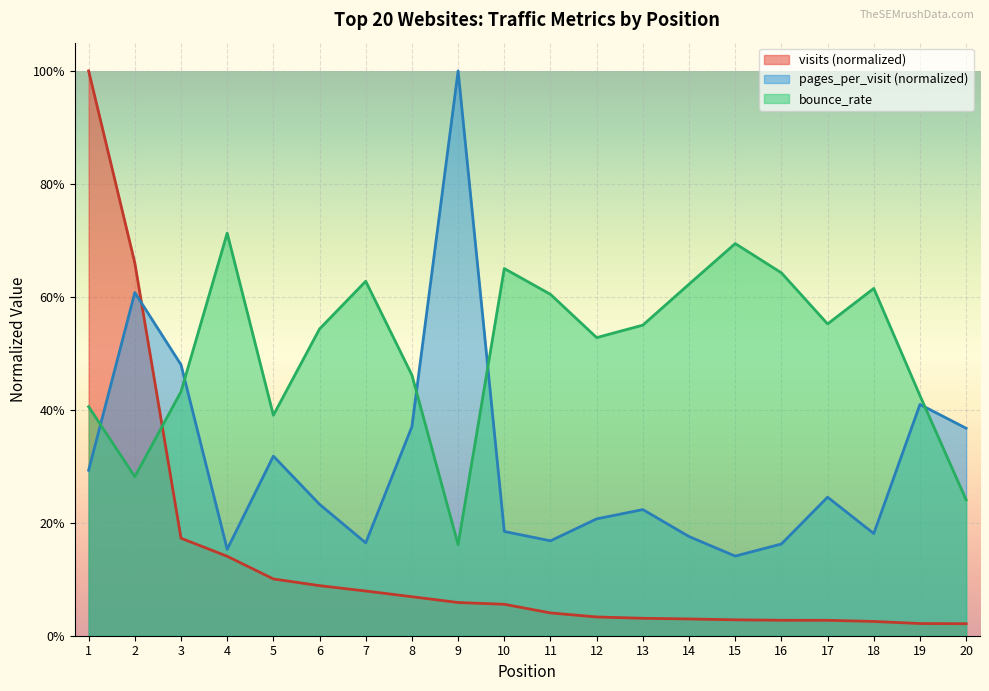

Is the value of bounce_rate at 20 greater than the value of visits at 3?

Yes